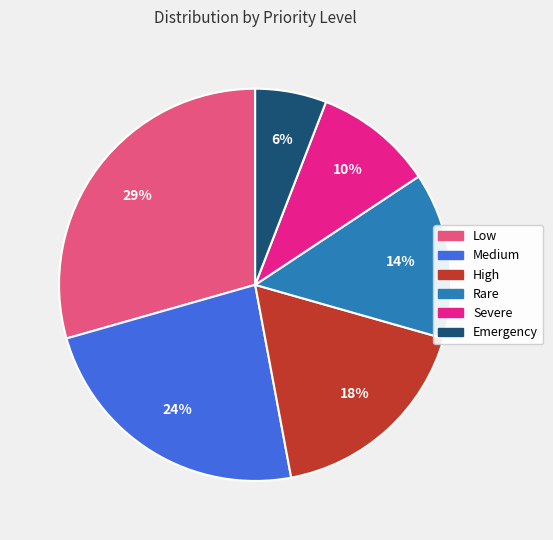

Between Severe and Emergency, which is larger?

Severe